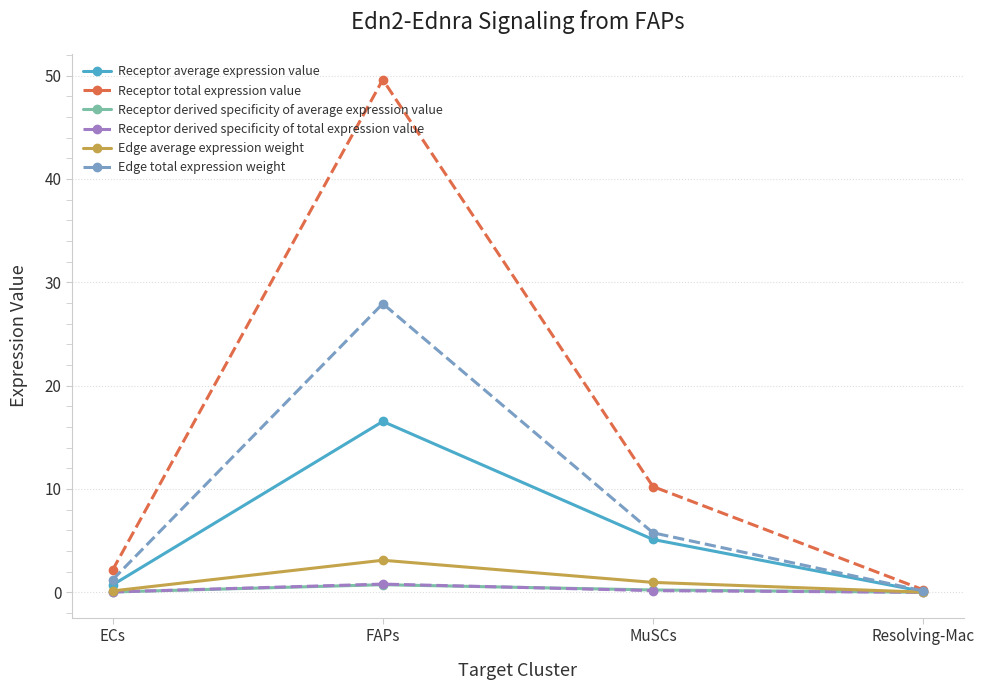

What are all the series names shown in the legend?

Receptor average expression value, Receptor total expression value, Receptor derived specificity of average expression value, Receptor derived specificity of total expression value, Edge average expression weight, Edge total expression weight